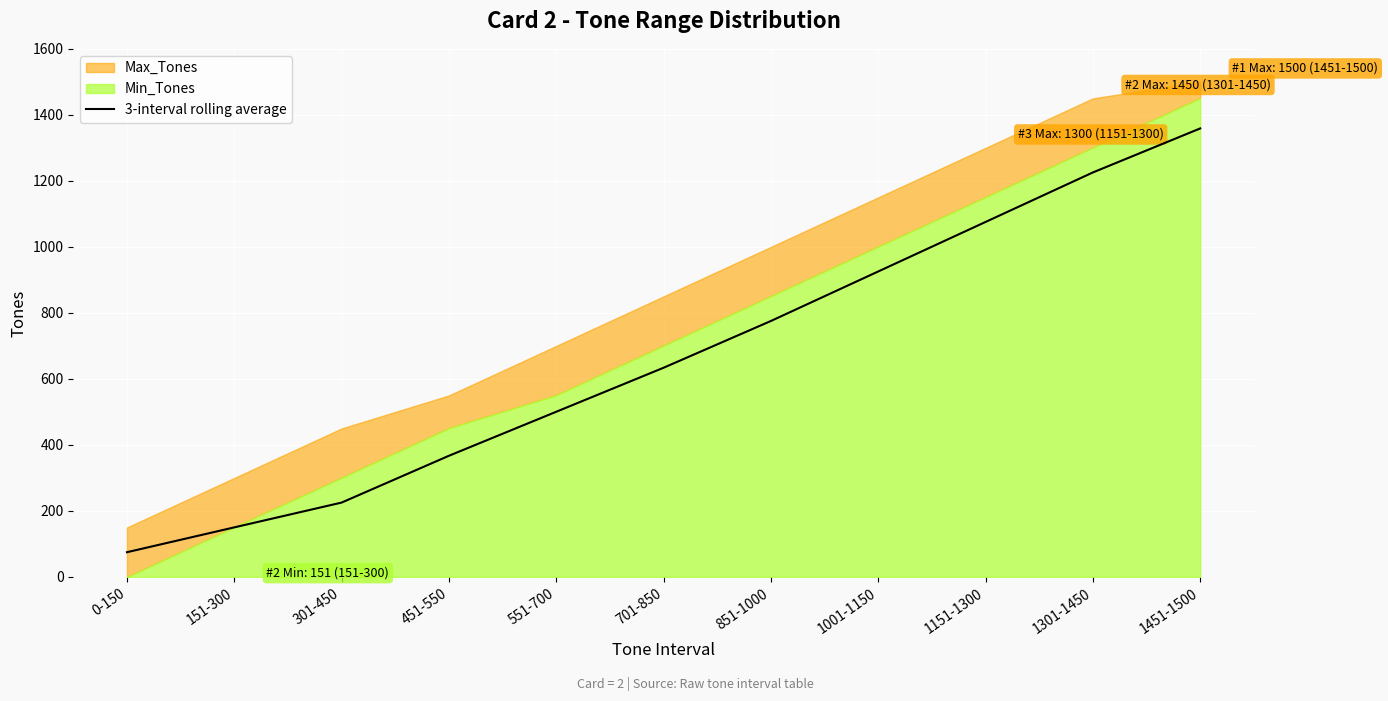

Reading right to left, list all the values displayed in this chart.

1451-1500=1358.8	1301-1450=1225.5	1151-1300=1075.5	1001-1150=925.5	851-1000=775.5	701-850=633.8	551-700=500.5	451-550=367.2	301-450=225.3	151-300=150.2	0-150=75.0